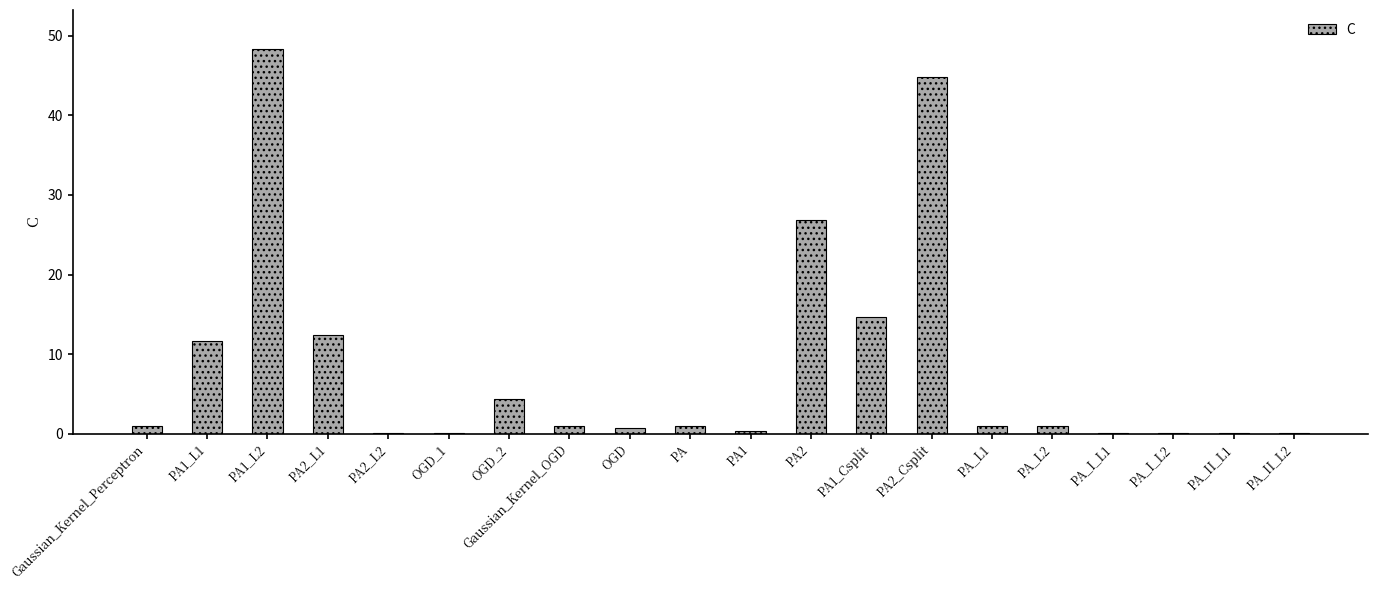

What is the sum of all values?

169.7